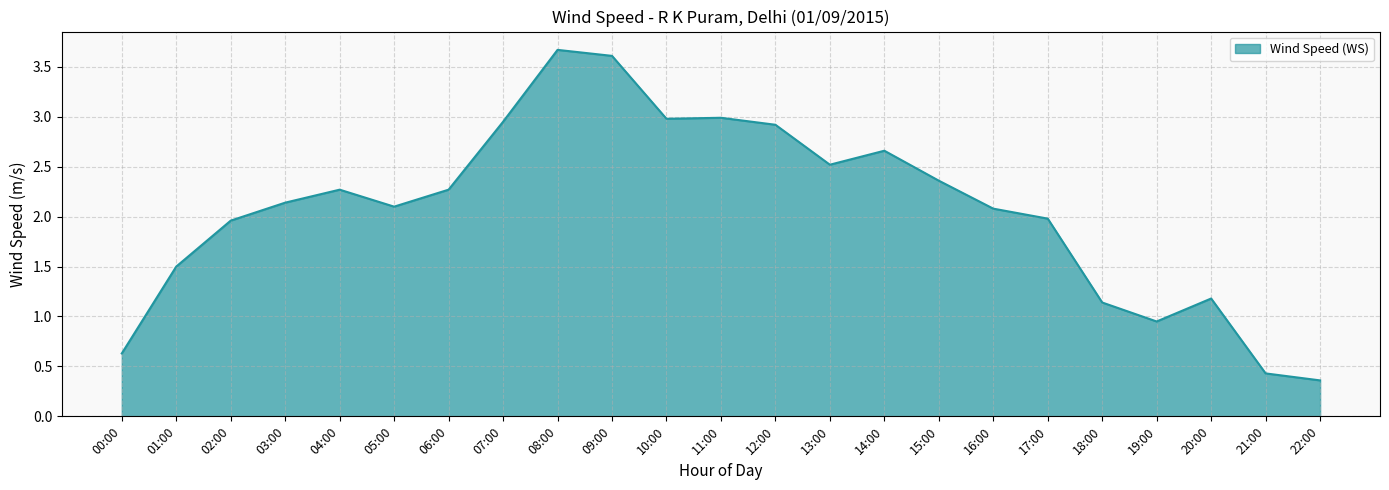

What position from the right is 17:00?

6